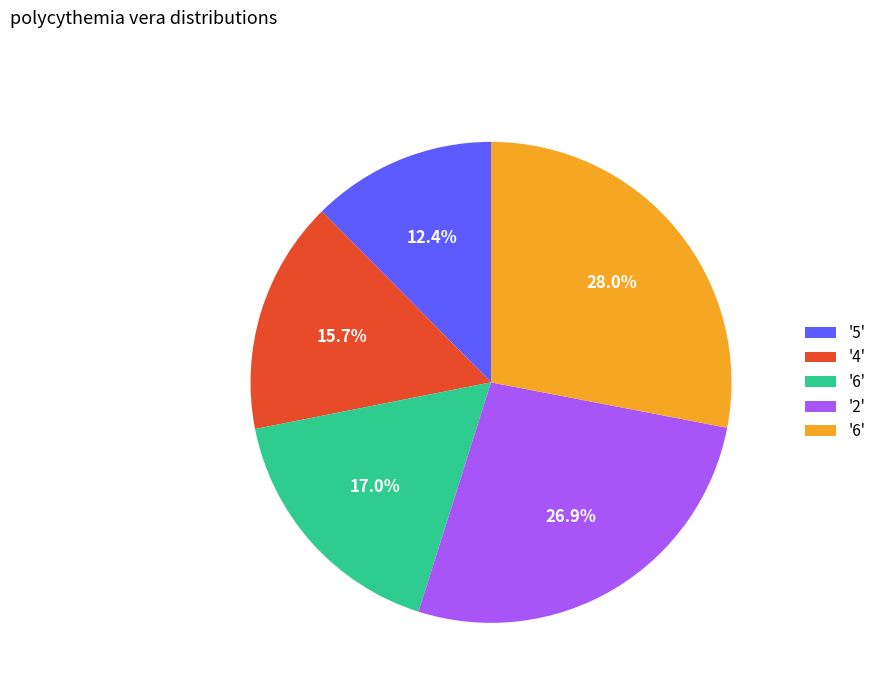

Is there any slice that represents more than half of the pie?

No